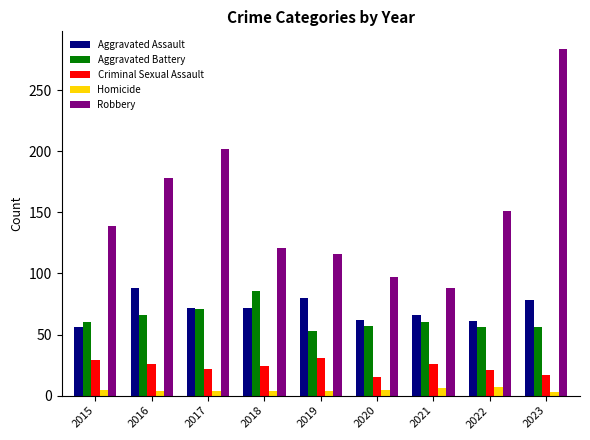

How many series are shown in this chart?

5